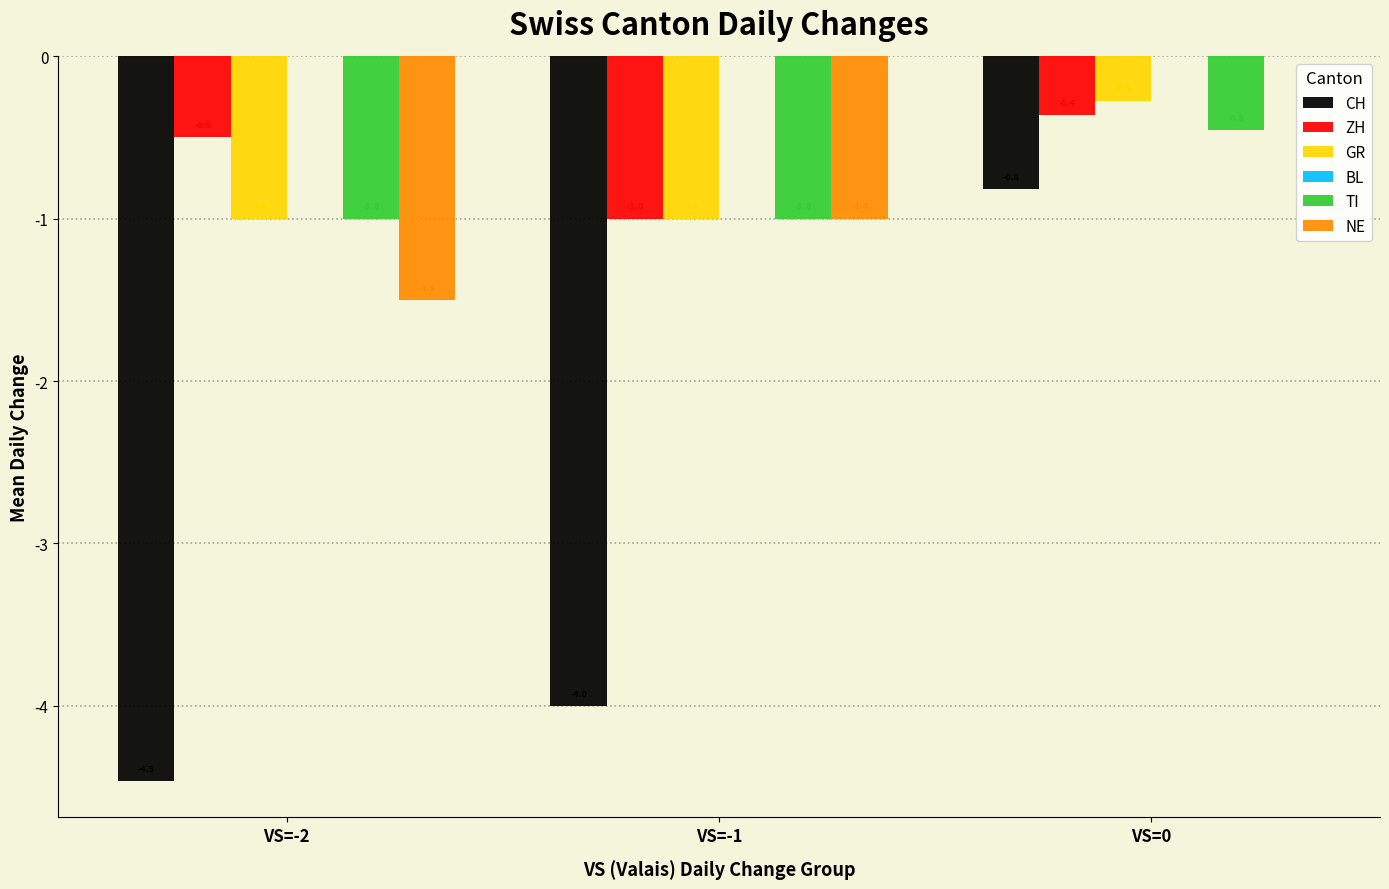

Reading right to left, transcribe all the data shown in this chart.

CH: VS=0=-0.8	VS=-1=-4.0	VS=-2=-4.5
ZH: VS=0=-0.4	VS=-1=-1.0	VS=-2=-0.5
GR: VS=0=-0.3	VS=-1=-1.0	VS=-2=-1.0
TI: VS=0=-0.5	VS=-1=-1.0	VS=-2=-1.0
NE: VS=0=0.0	VS=-1=-1.0	VS=-2=-1.5